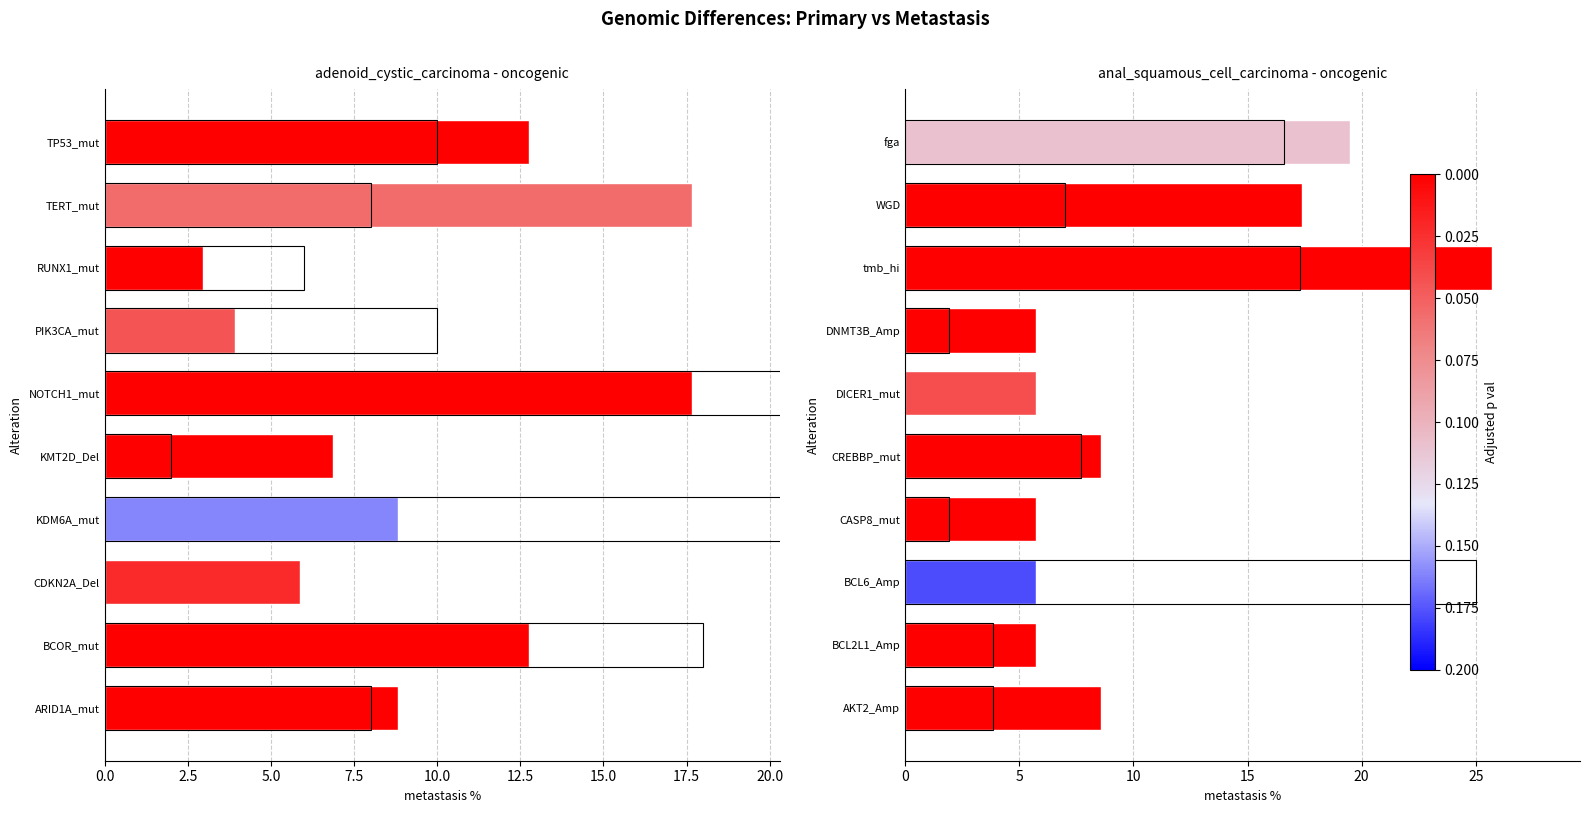

How many groups of bars are there?

10